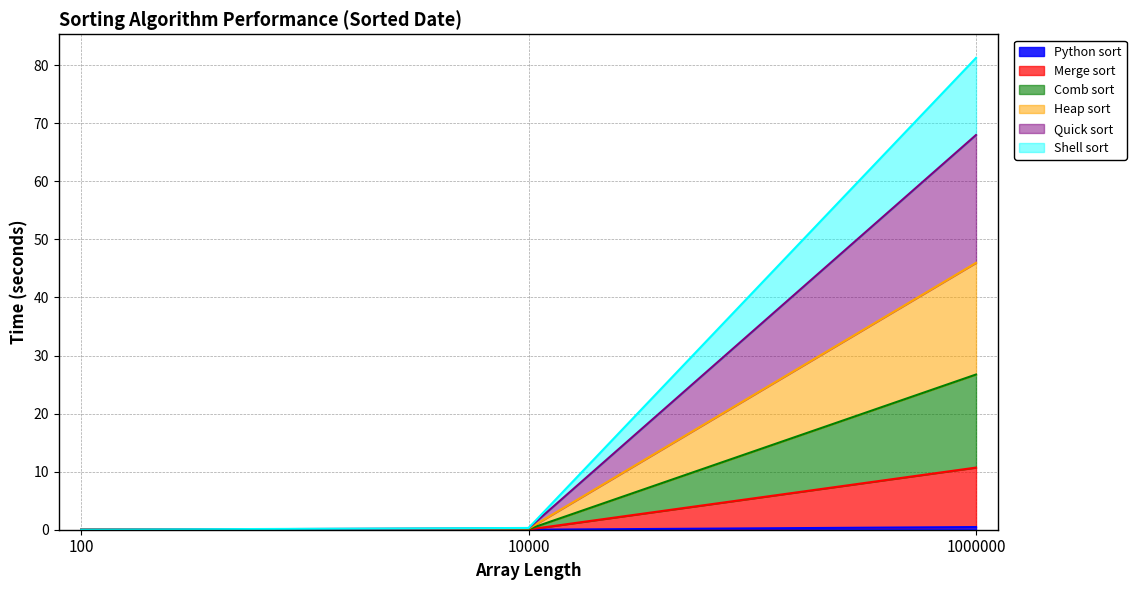

At which category is the sum across all series the highest?

1000000